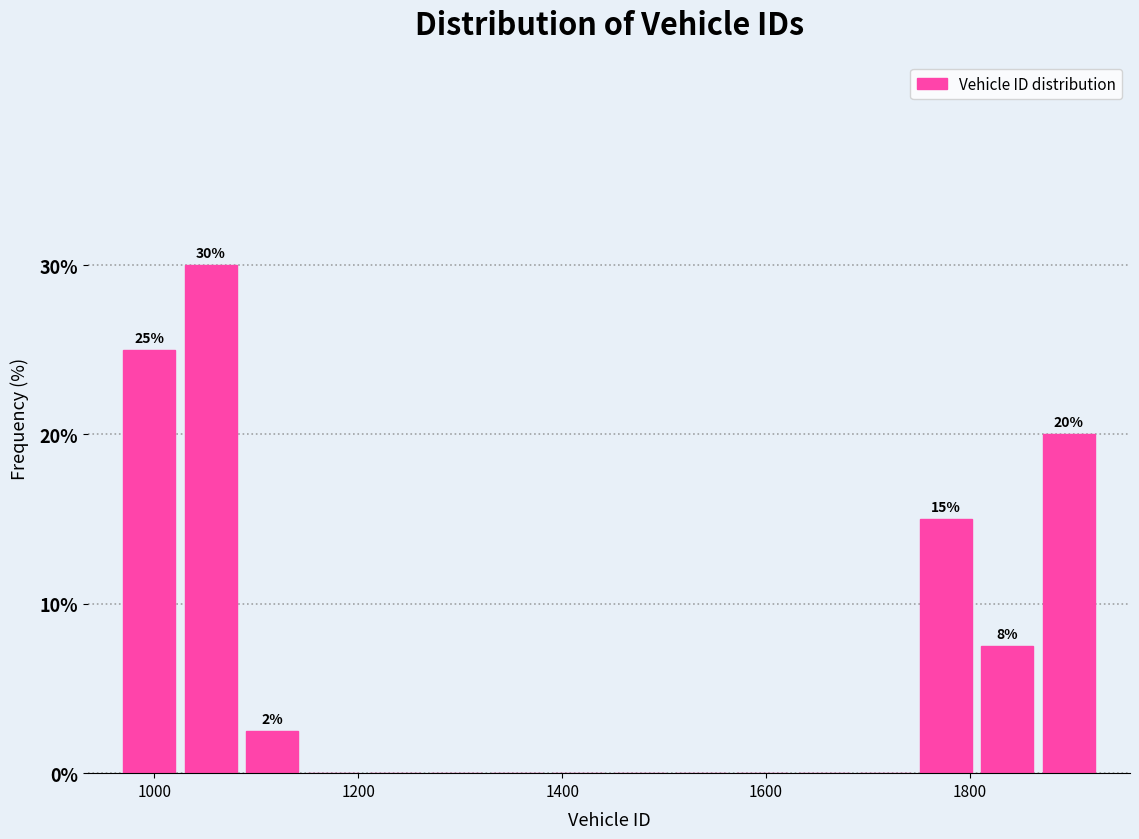

Read against the x-axis, roughly where is the centre of the tallest bar?

1060